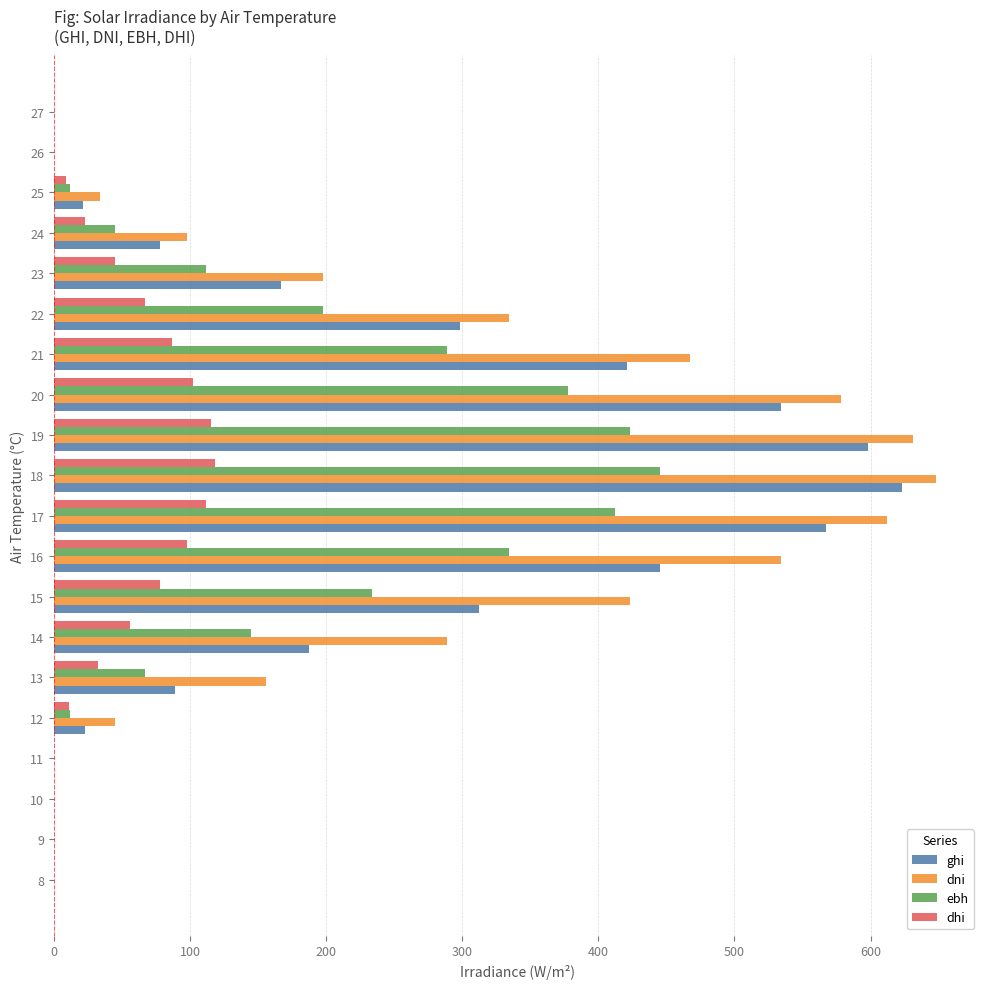

The ebh series shows 228 at 26. True or false?

False